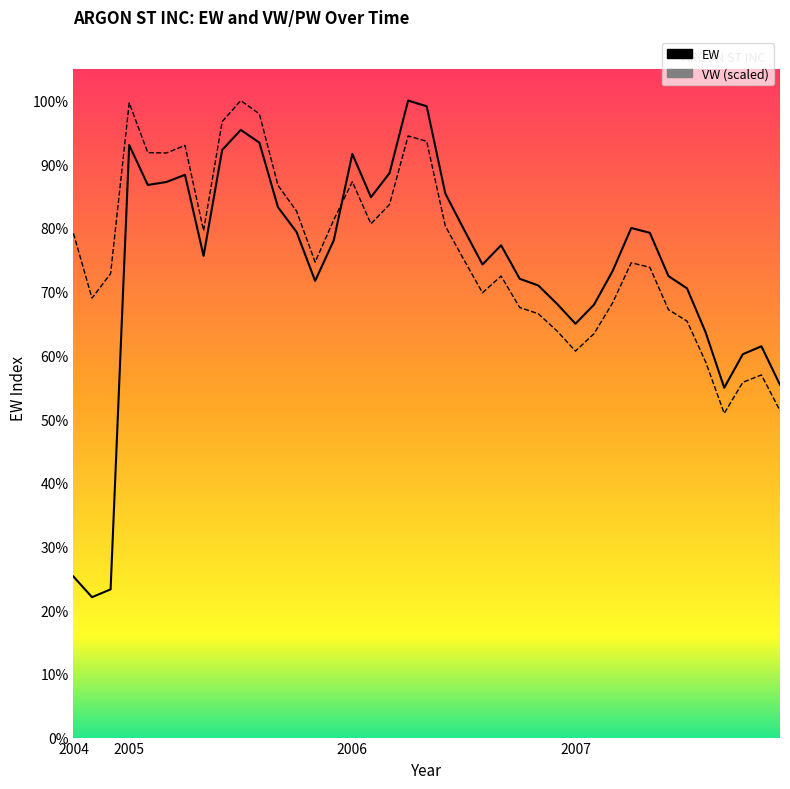

Where is the first local maximum for VW?

2005